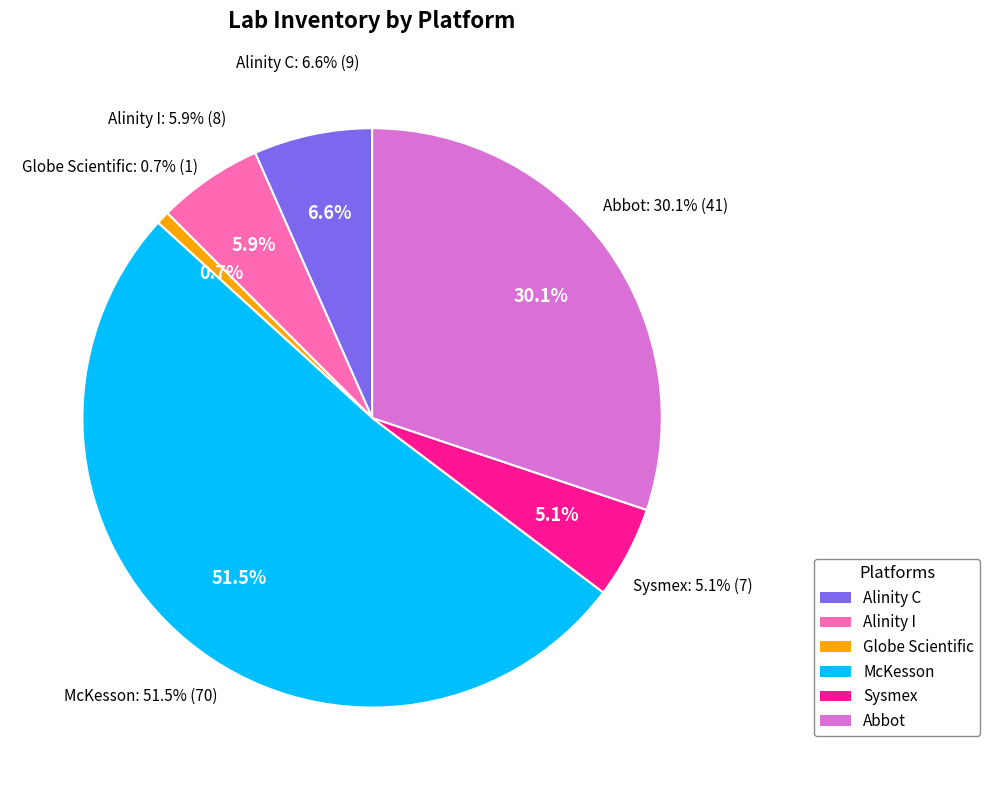

What is the smallest slice in the pie chart?

Globe Scientific